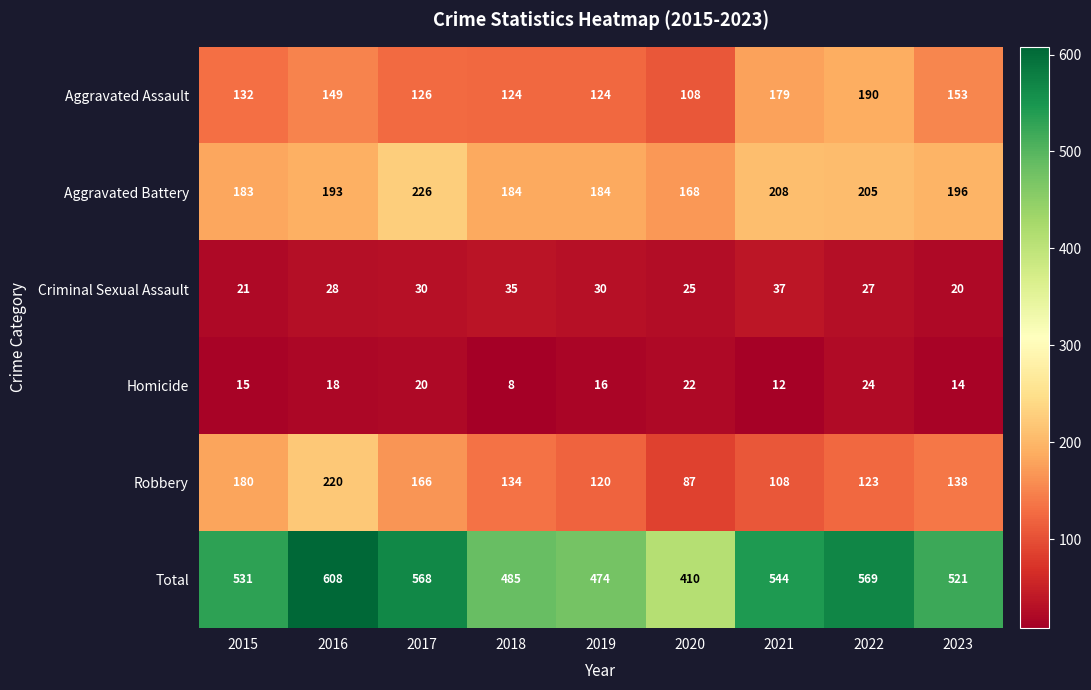

What is the difference between the highest and lowest values at 2015?

516